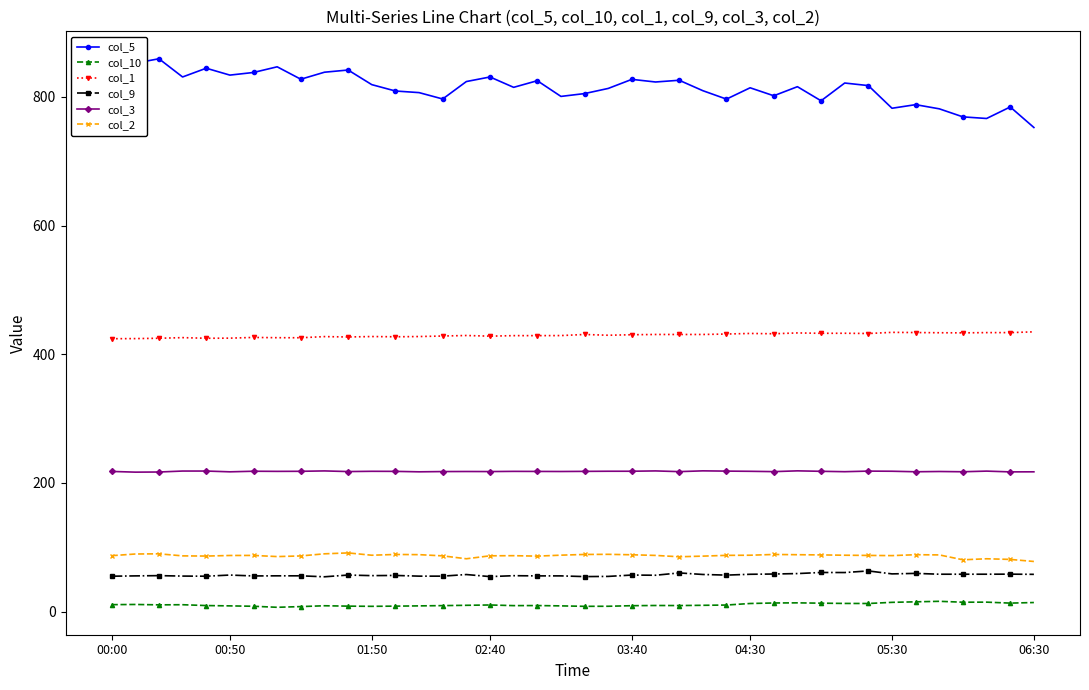

True or false: col_2 and col_3 cross at least once.

False